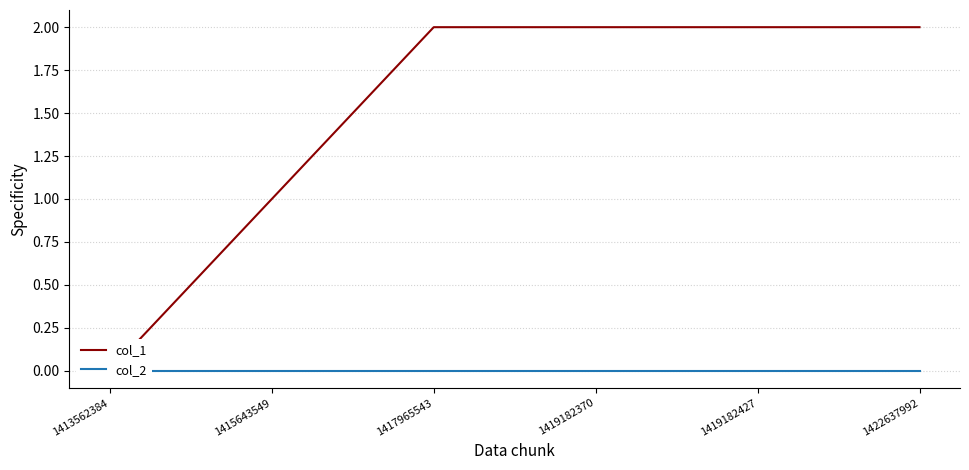

At which category is the sum across all series the highest?

1417965543